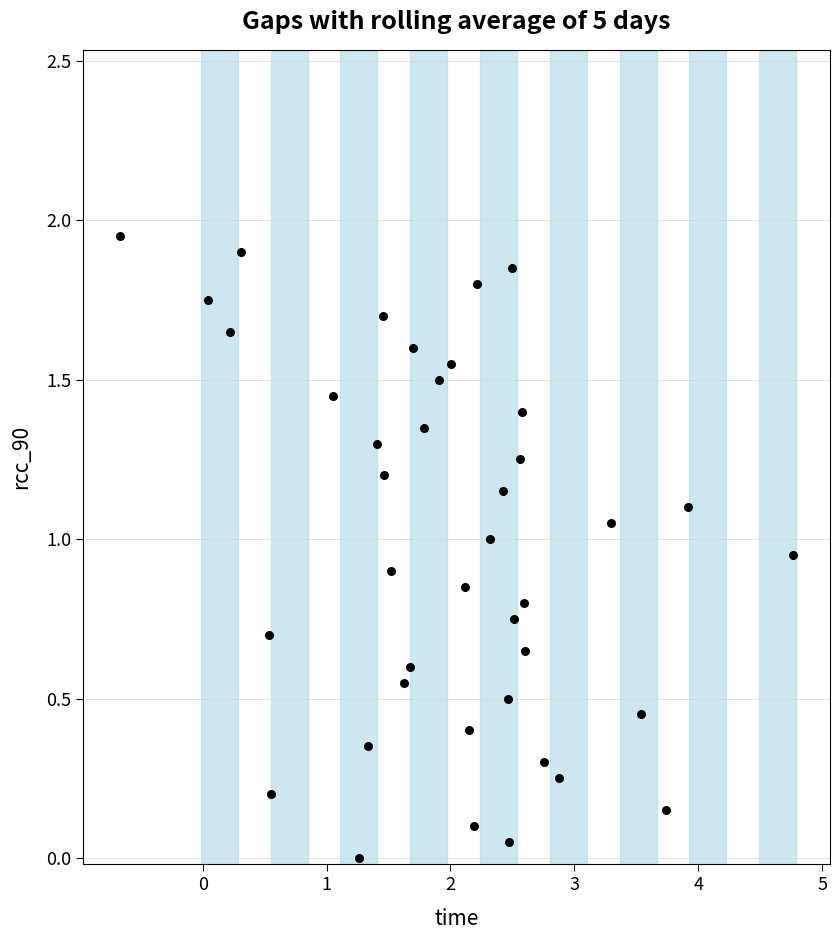

What is the range of X values (max minus min)?

5.4